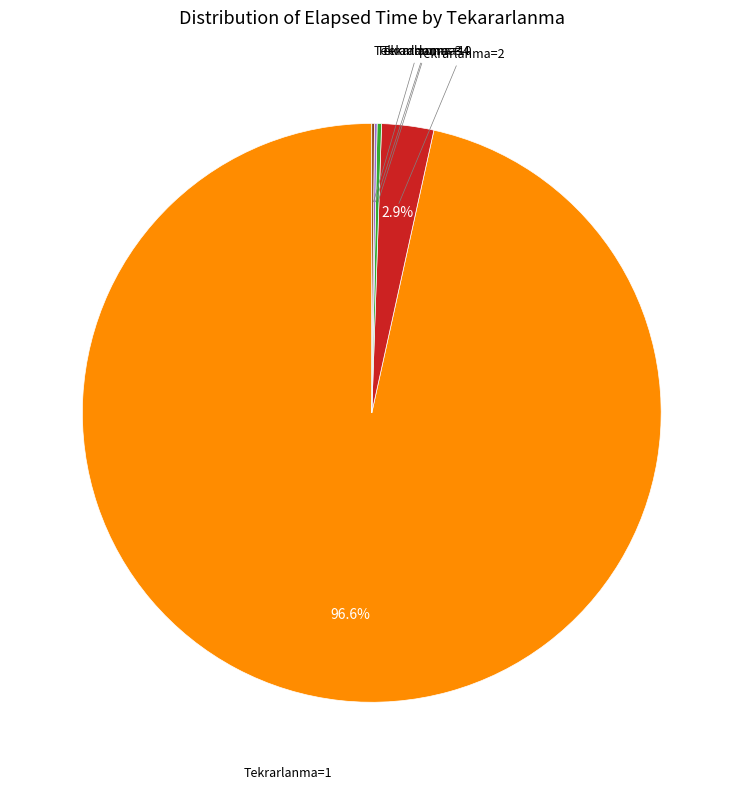

Is there a majority slice in this chart?

Yes